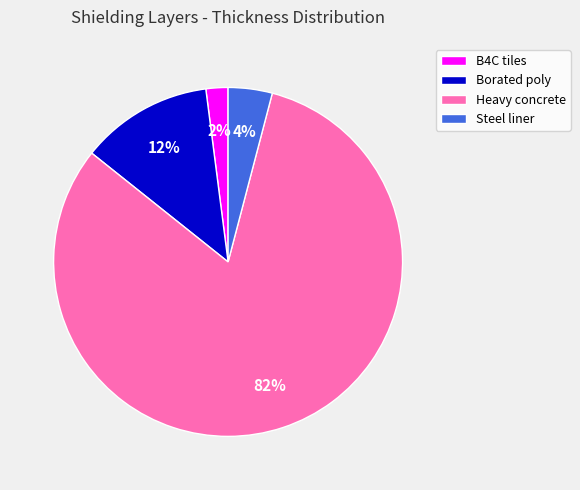

Is it true that Steel liner is 14% of the pie?

False